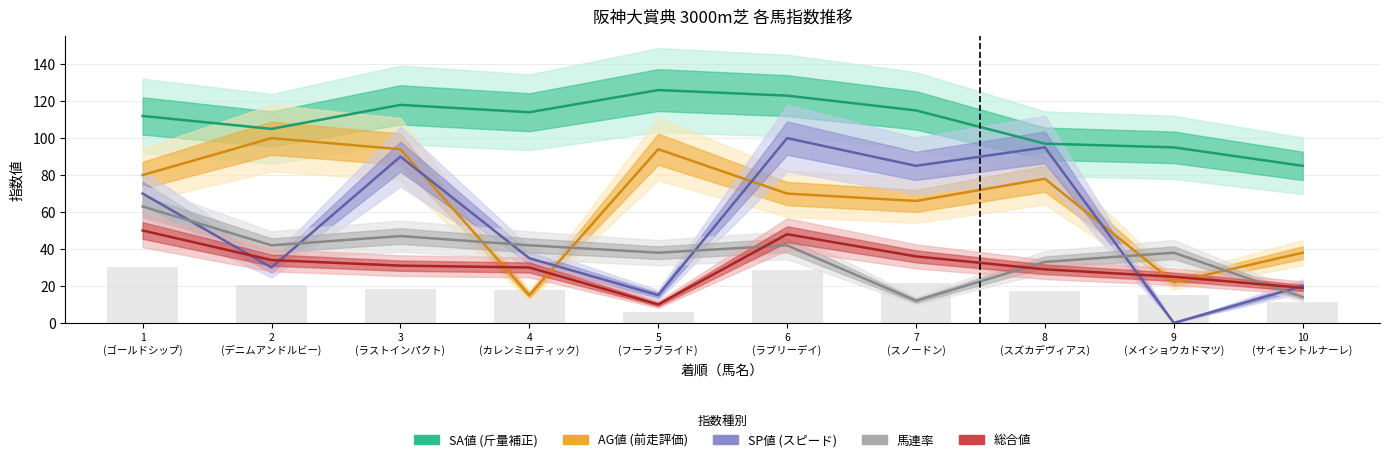

What position from the right is 8
(スズカデヴィアス)?

3